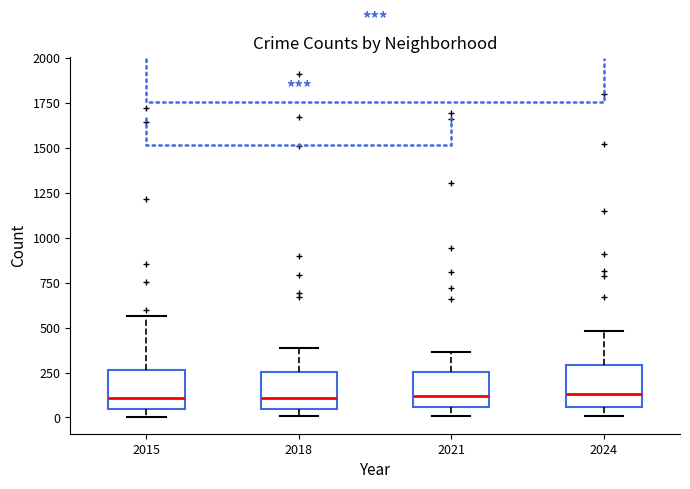

Reading left to right, transcribe this box plot: for each box, give where its median line is, the range the box spans, and where its two whiskers end, as read against the y-axis. The values are not printed on the chart, so give them approximately, as read against the axis.

2015: median 100, box 50 to 250, whiskers 0 to 550
2018: median 100, box 50 to 250, whiskers 0 to 400
2021: median 100, box 50 to 250, whiskers 0 to 350
2024: median 150, box 50 to 300, whiskers 0 to 500